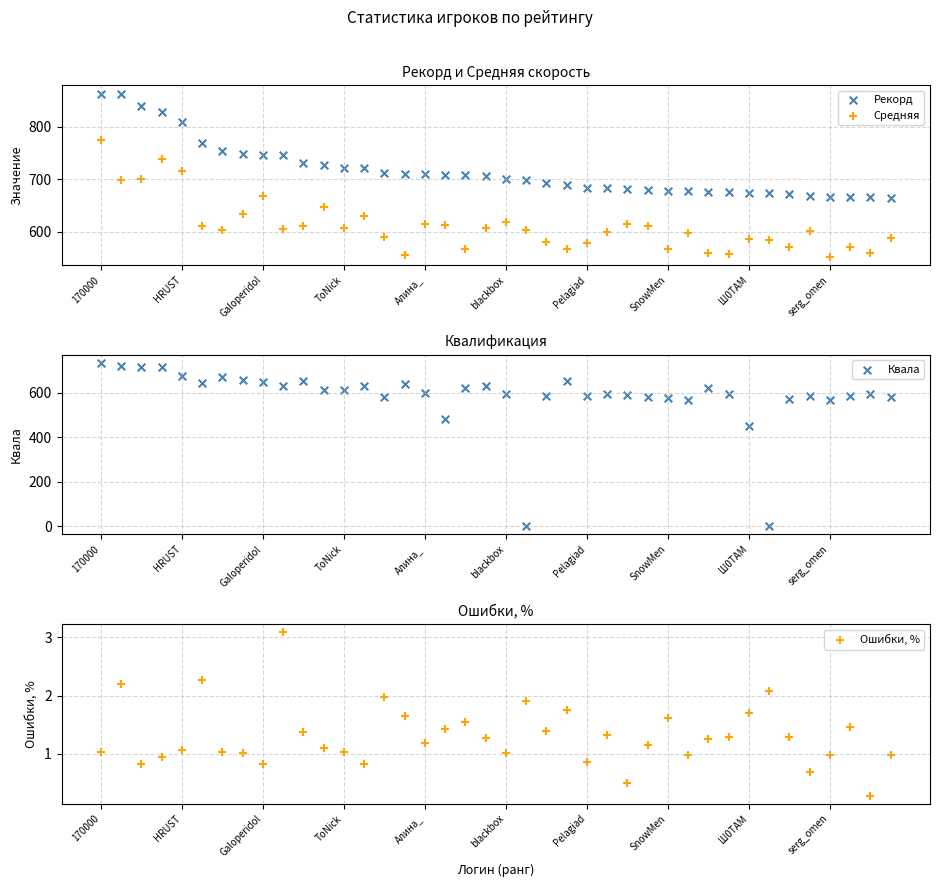

Which series reaches the maximum Y coordinate?

Рекорд